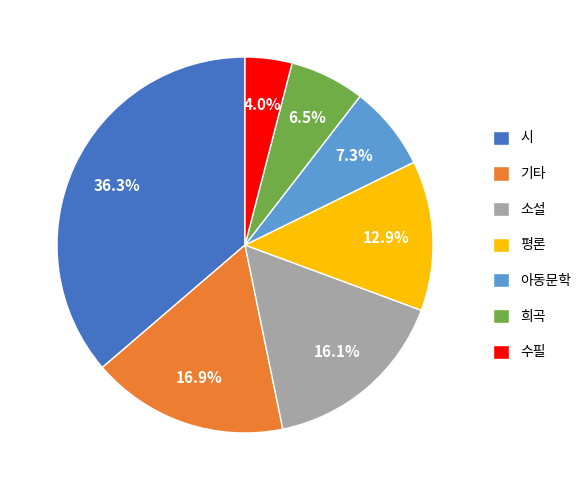

Count the number of slices in the pie.

7